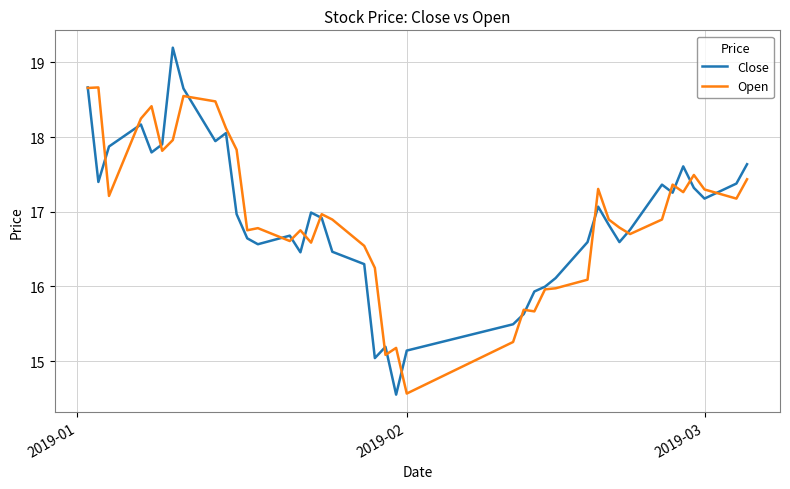

List the series in order of their peak value, highest first.

Close, Open